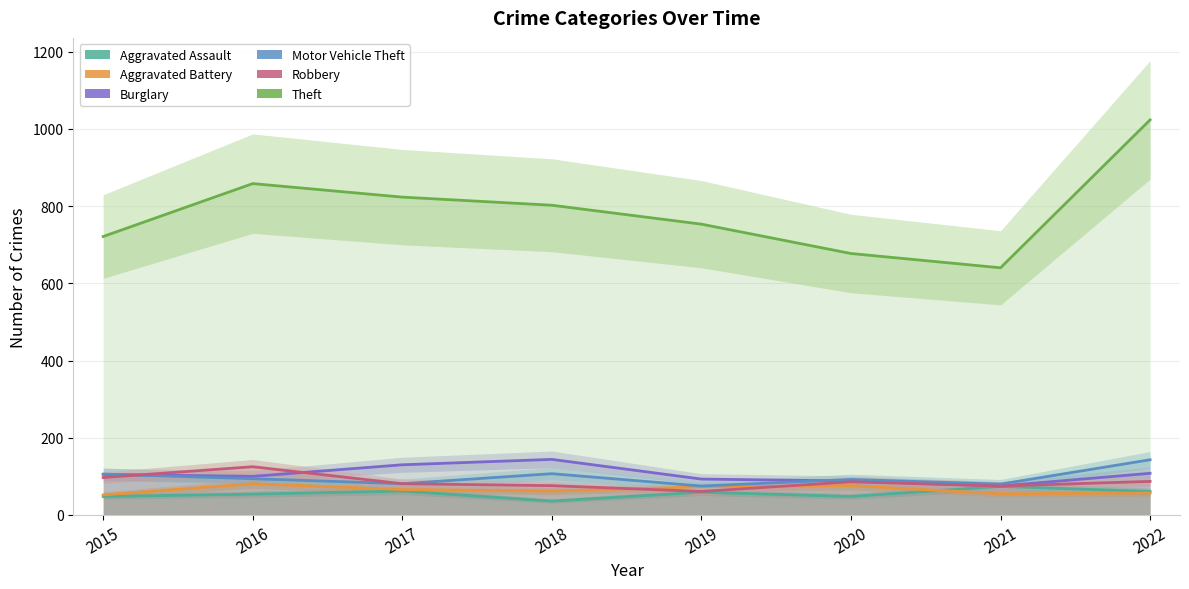

How many interior local valleys does the Motor Vehicle Theft series have?

3